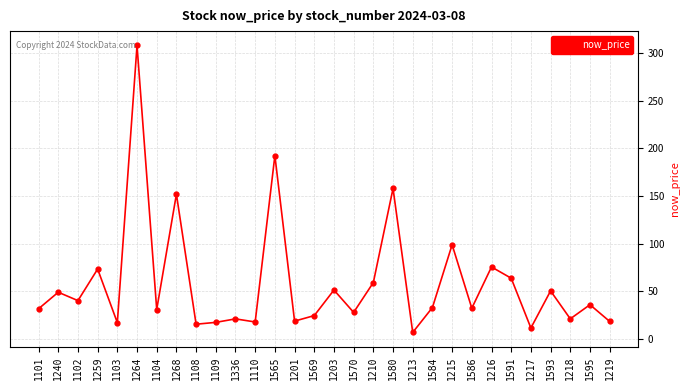

What is the smallest value displayed?

7.0